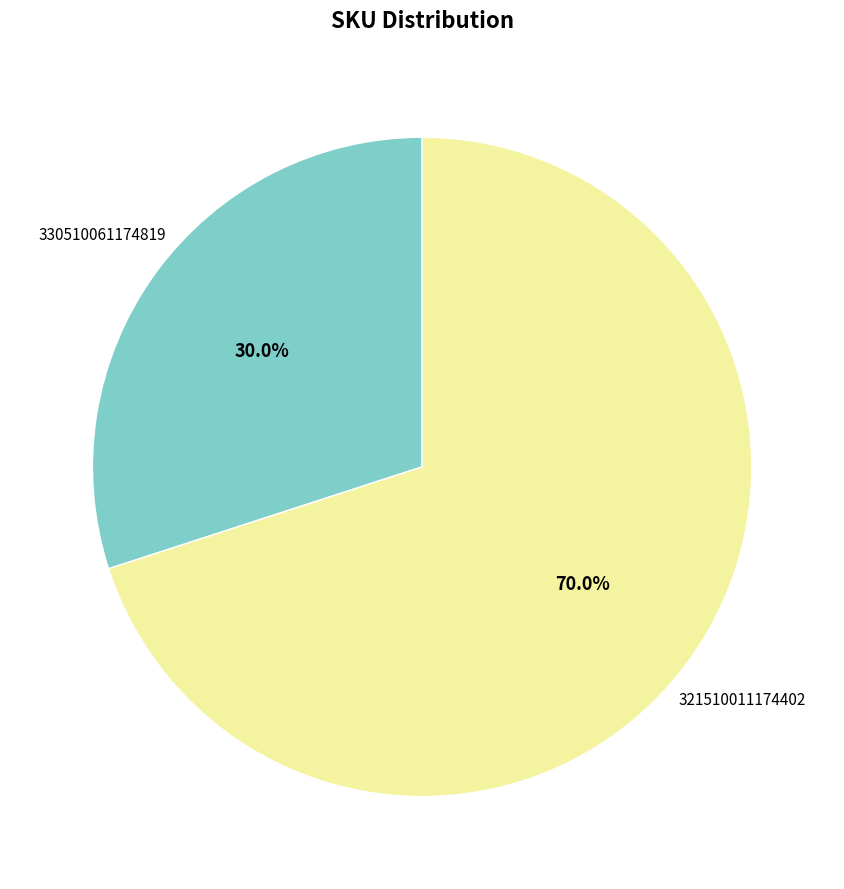

Does any single category account for the majority?

Yes